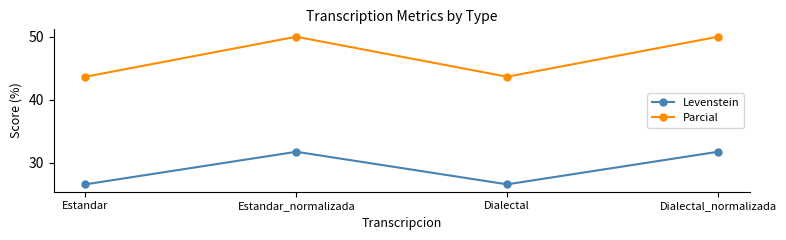

Rank the series at Estandar_normalizada from lowest to highest value.

Levenstein, Parcial